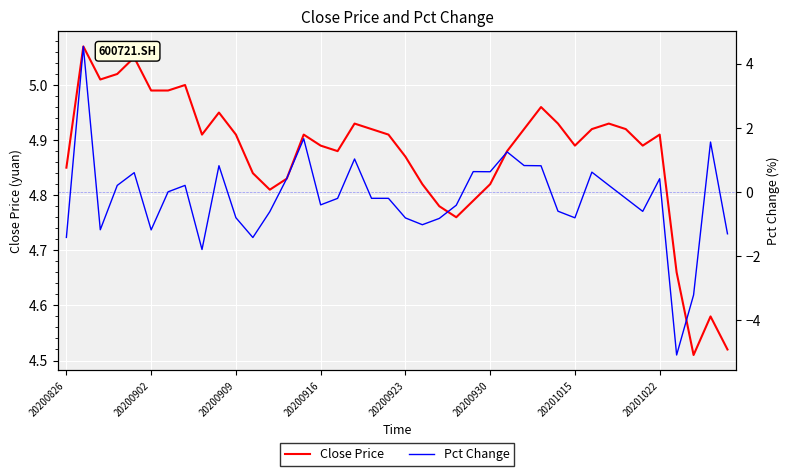

True or false: Close Price and Pct Change cross at least once.

False